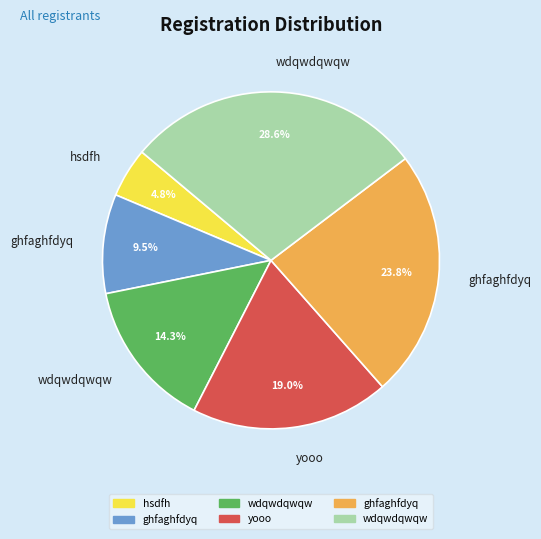

Does any single category account for the majority?

No